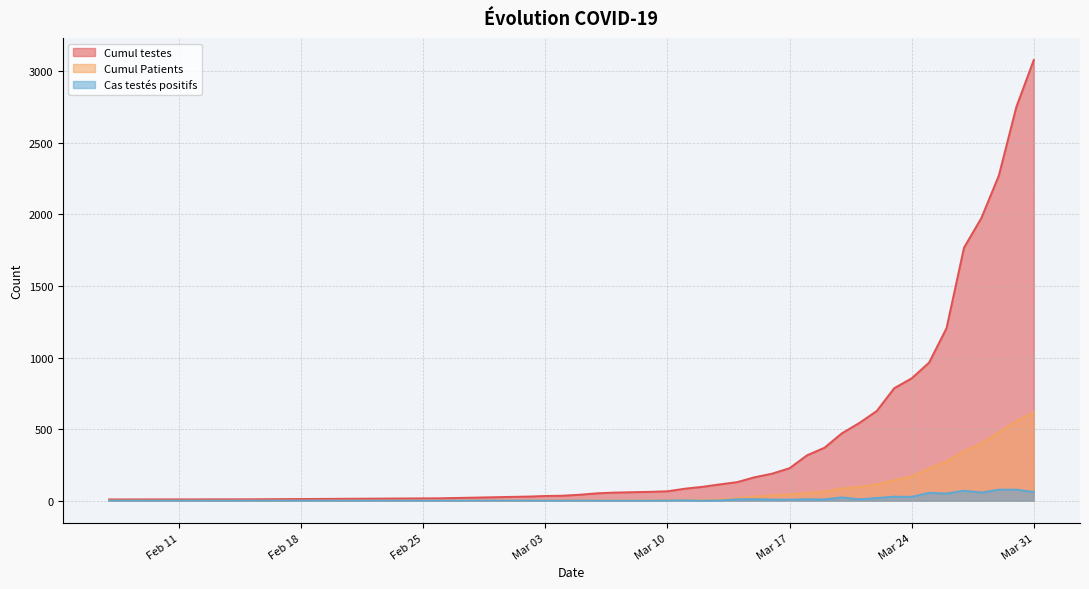

Reading left to right, what are all the values shown in this chart?

Cumul testes: 9	10	17	29	33	35	42	52	57	62	66	84	97	114	130	164	189	227	317	370	471	543	627	786	855	965	1206	1768	1976	2273	2751	3079
Cumul Patients: 0	0	0	1	1	1	2	2	2	2	3	6	6	8	18	29	37	44	54	63	86	96	115	143	170	225	275	345	402	479	556	617
Cas testés positifs: 0	0	0	1	0	0	1	0	0	0	1	3	0	2	10	11	8	7	10	9	23	10	19	28	27	55	50	70	57	77	77	61